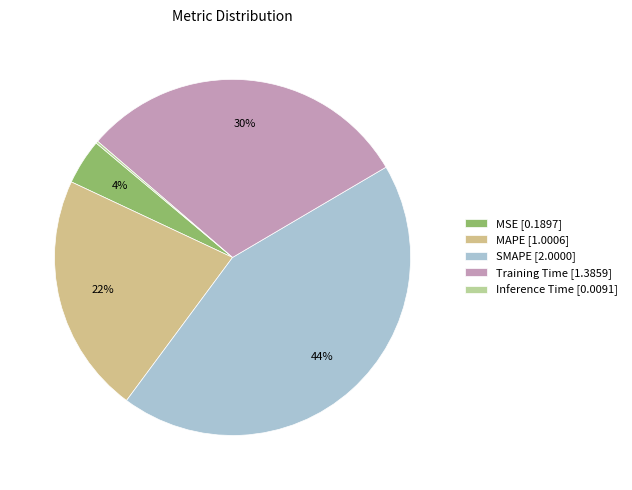

How much of the chart is everything except MSE?

95.9%